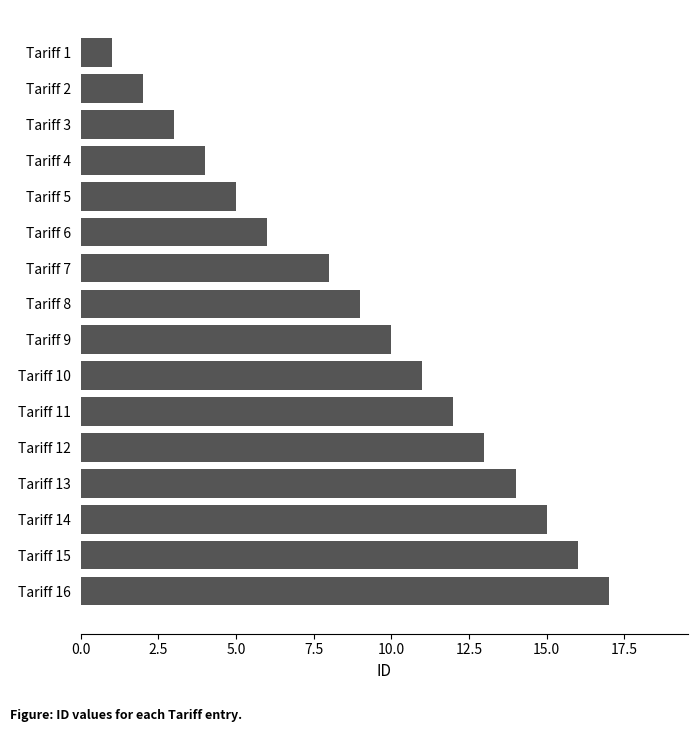

Reading top to bottom, transcribe all the data shown in this chart.

1	2	3	4	5	6	8	9	10	11	12	13	14	15	16	17